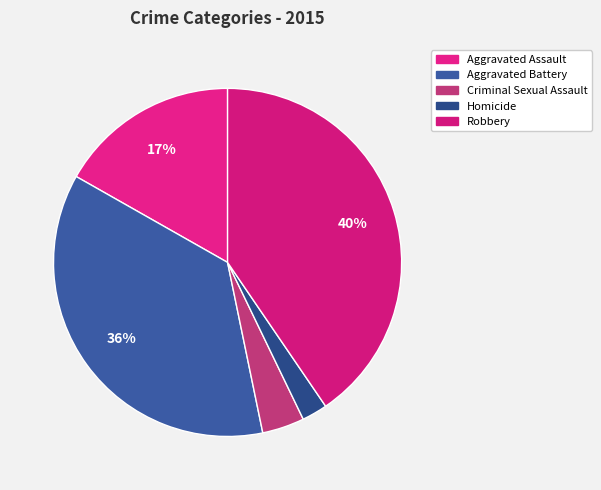

Do Robbery and Aggravated Assault together represent more than half of the pie?

Yes